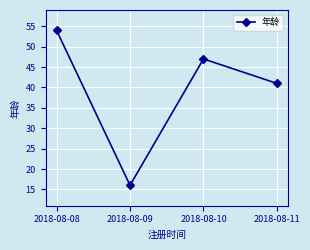

At which label is the value closest to 35?

2018-08-11